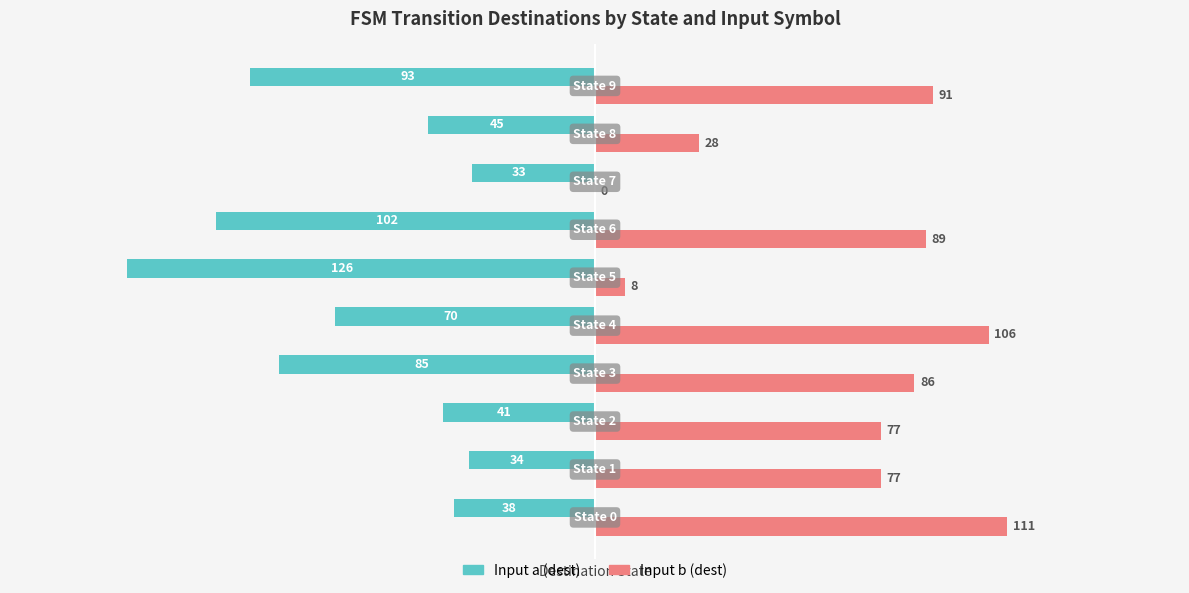

What is the maximum value shown in the chart?

111